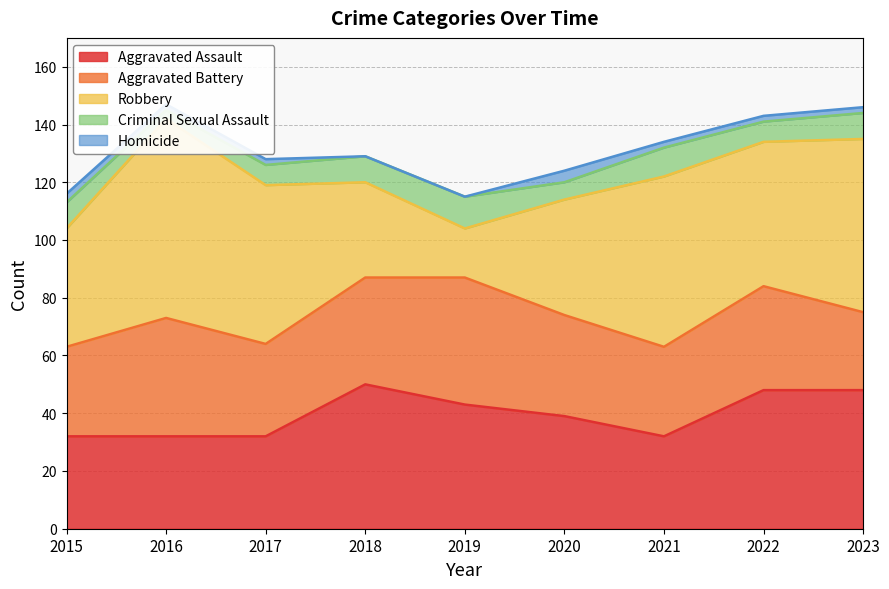

What is the difference between the maximum and second lowest values in the Aggravated Battery series?

13